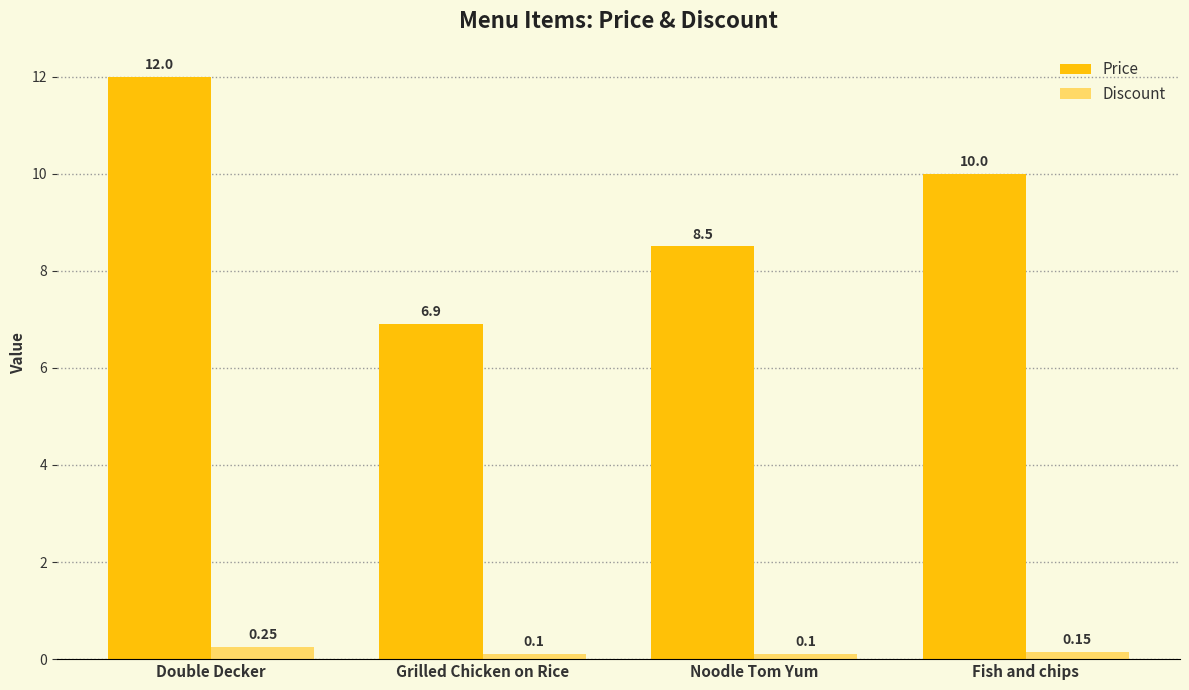

Read the Discount value at Noodle Tom Yum.

0.1